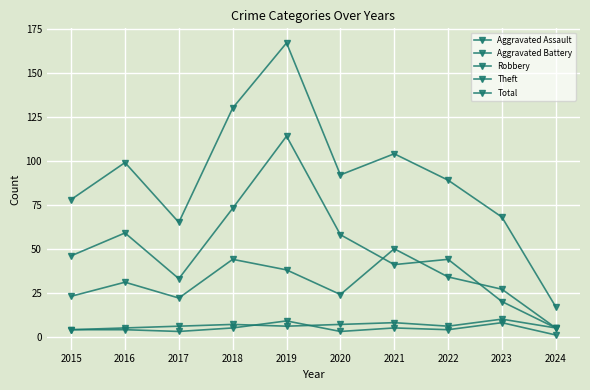

In Total, how many points are lower than both neighbors (excluding endpoints)?

2